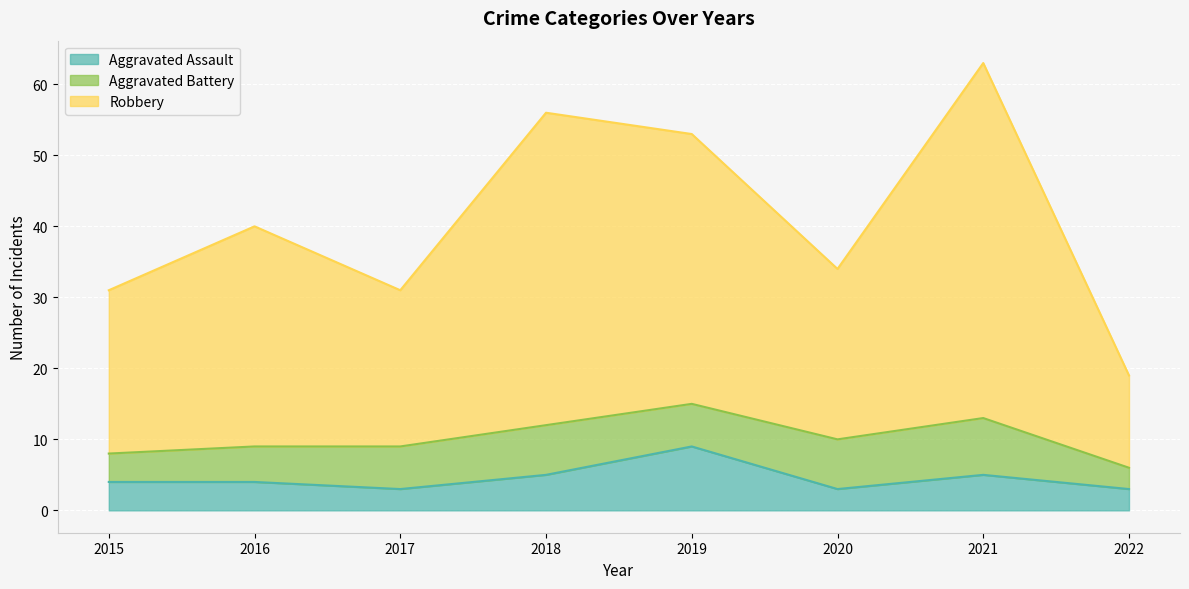

True or false: Robbery has more than 2 points higher than both neighbors.

True